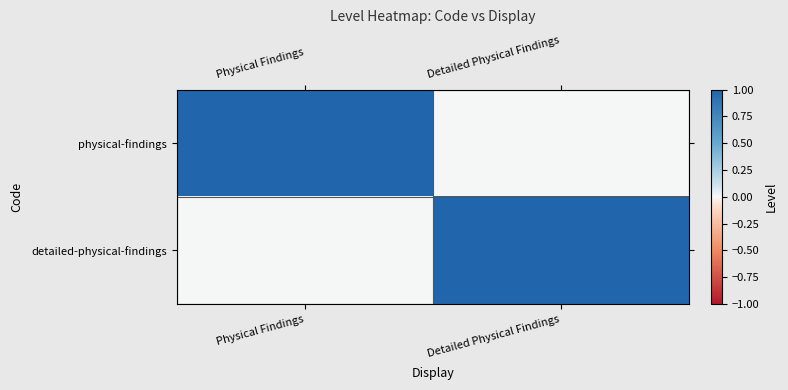

At which category does the chart reach its minimum across all series?

Detailed Physical Findings